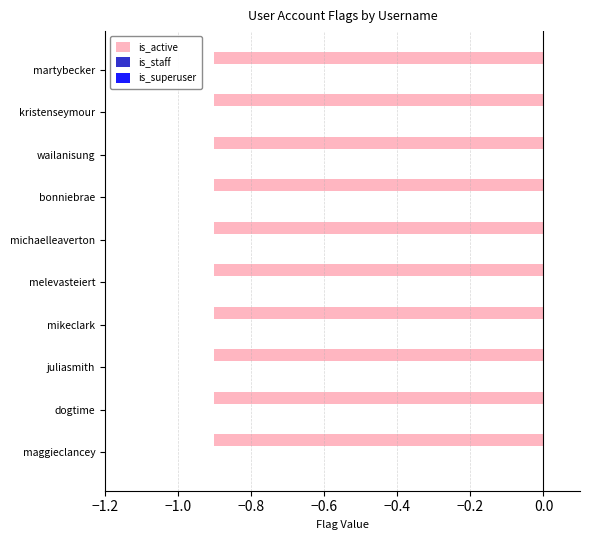

Reading left to right, extract all data points from this chart.

is_superuser: maggieclancey=0	dogtime=0	juliasmith=0	mikeclark=0	melevasteiert=0	michaelleaverton=0	bonniebrae=0	wailanisung=0	kristenseymour=0	martybecker=0
is_staff: maggieclancey=0	dogtime=0	juliasmith=0	mikeclark=0	melevasteiert=0	michaelleaverton=0	bonniebrae=0	wailanisung=0	kristenseymour=0	martybecker=0
is_active: maggieclancey=1	dogtime=1	juliasmith=1	mikeclark=1	melevasteiert=1	michaelleaverton=1	bonniebrae=1	wailanisung=1	kristenseymour=1	martybecker=1